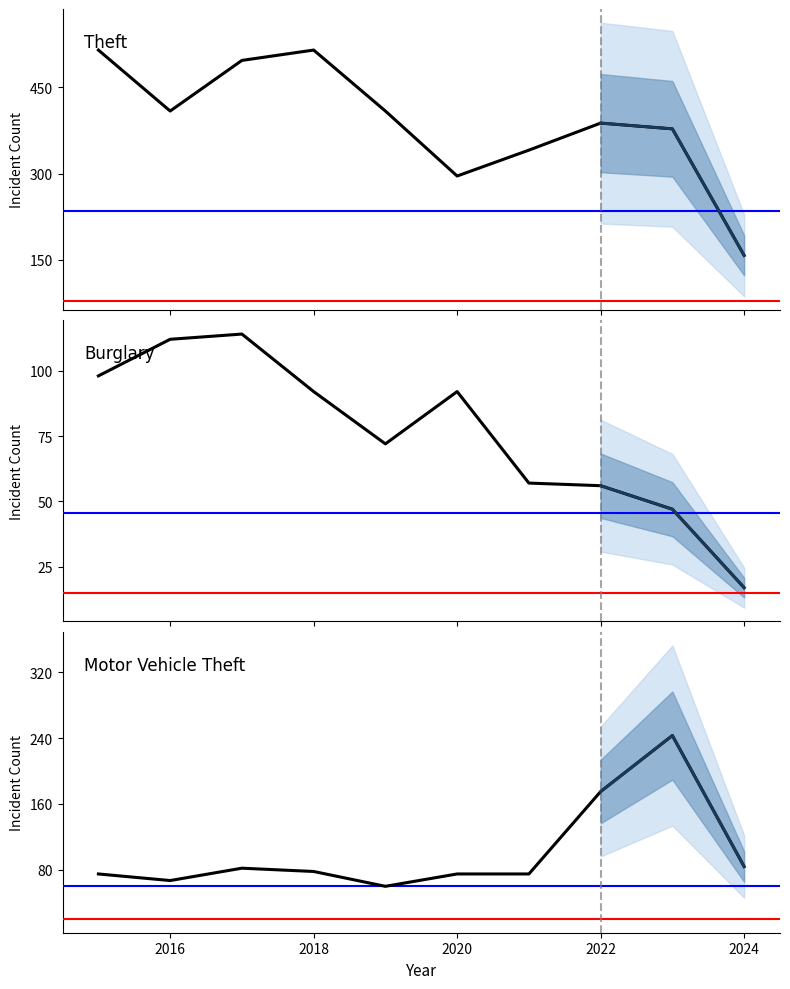

Which series has the widest spread of values?

Theft